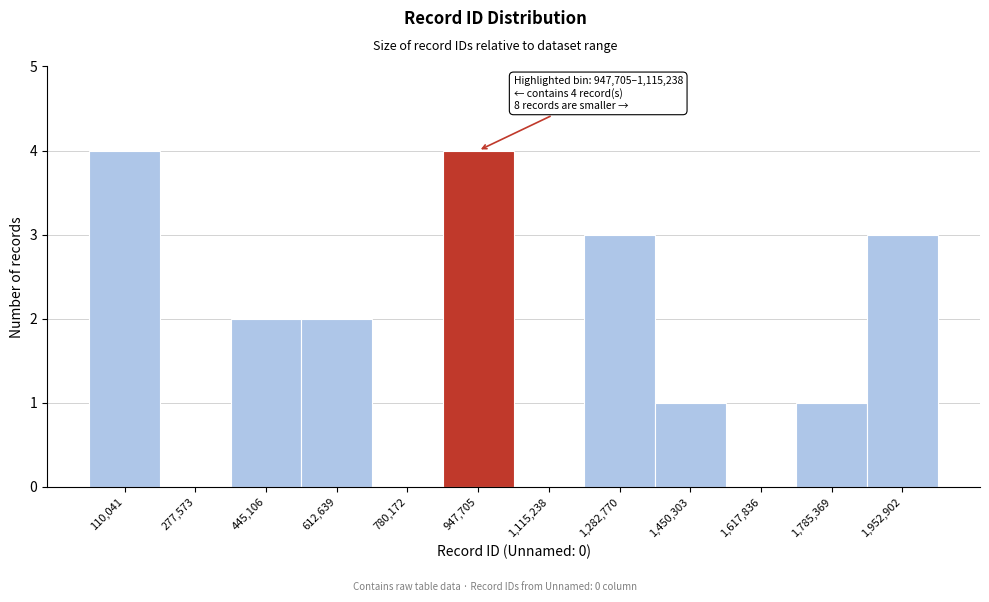

Reading left to right, extract all data points from this chart.

110,041=4	277,573=0	445,106=2	612,639=2	780,172=0	947,705=4	1,115,238=0	1,282,770=3	1,450,303=1	1,617,836=0	1,785,369=1	1,952,902=3